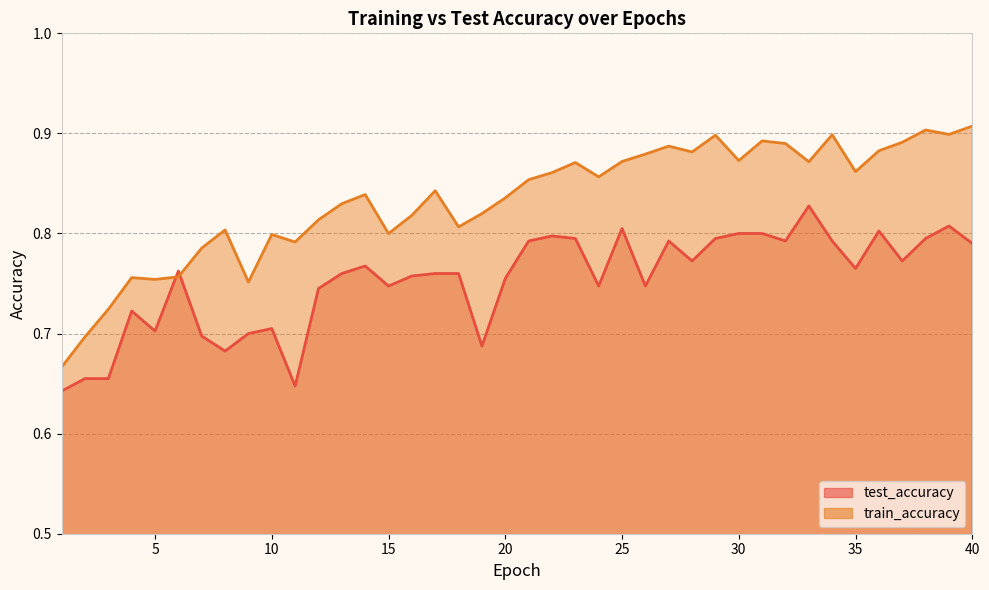

True or false: train_accuracy has a value of 0.9 at 22.

True